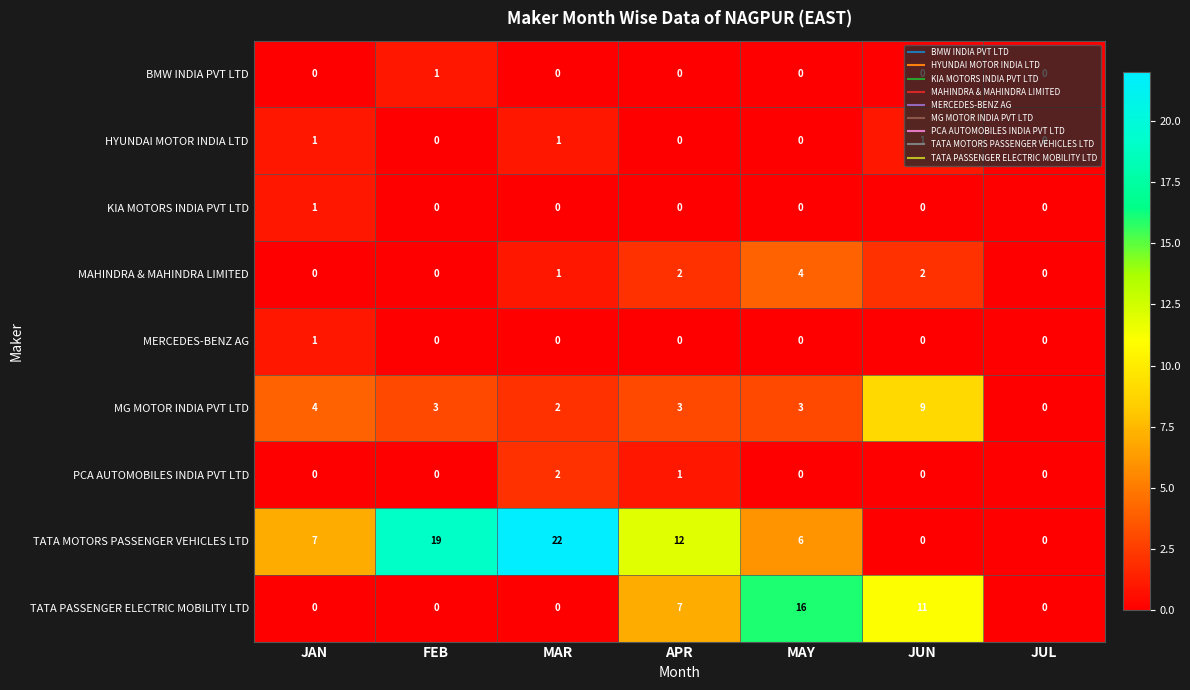

At which category is the sum across all series the highest?

MAY